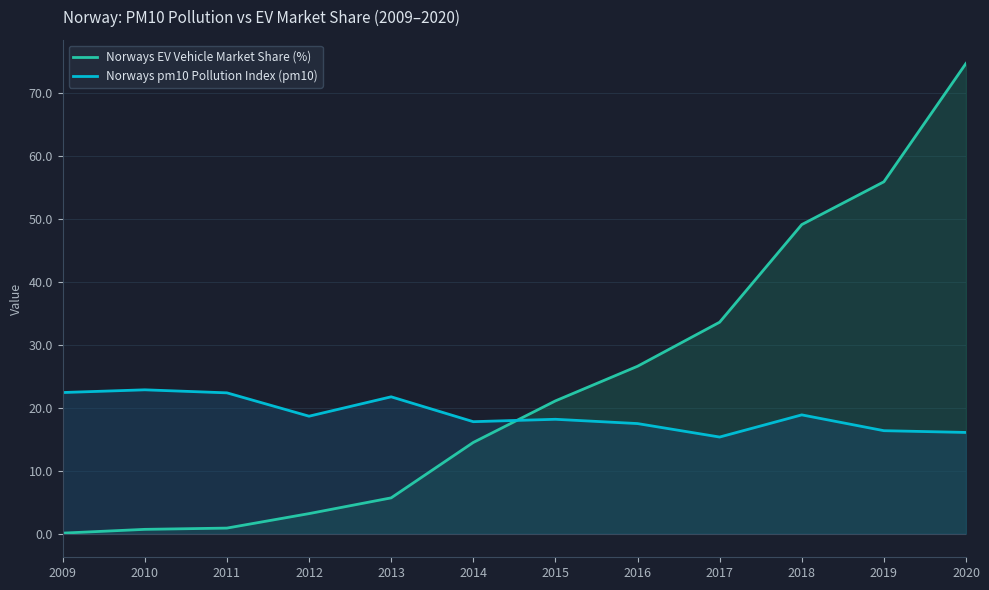

Is it true that Norways pm10 Pollution Index (pm10) equals 18.9 at 2018?

True